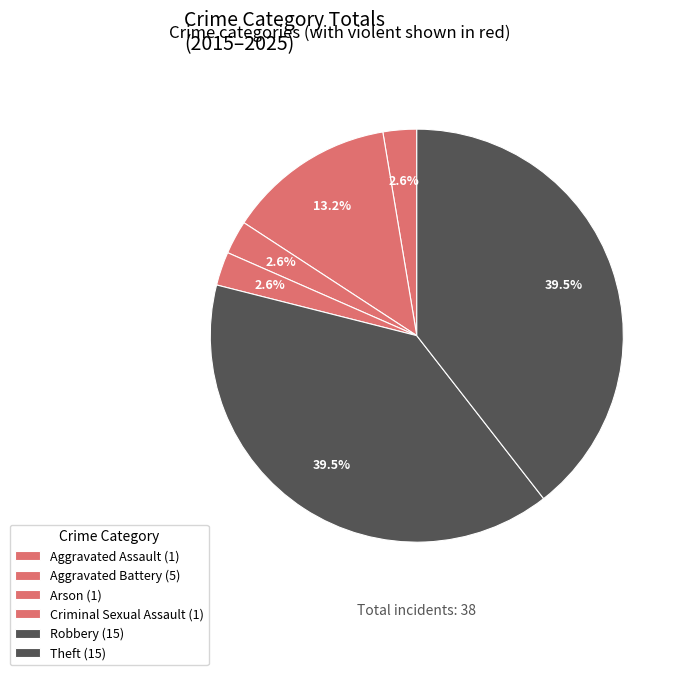

Rank the categories by value from highest to lowest.

Robbery, Theft, Aggravated Battery, Aggravated Assault, Arson, Criminal Sexual Assault